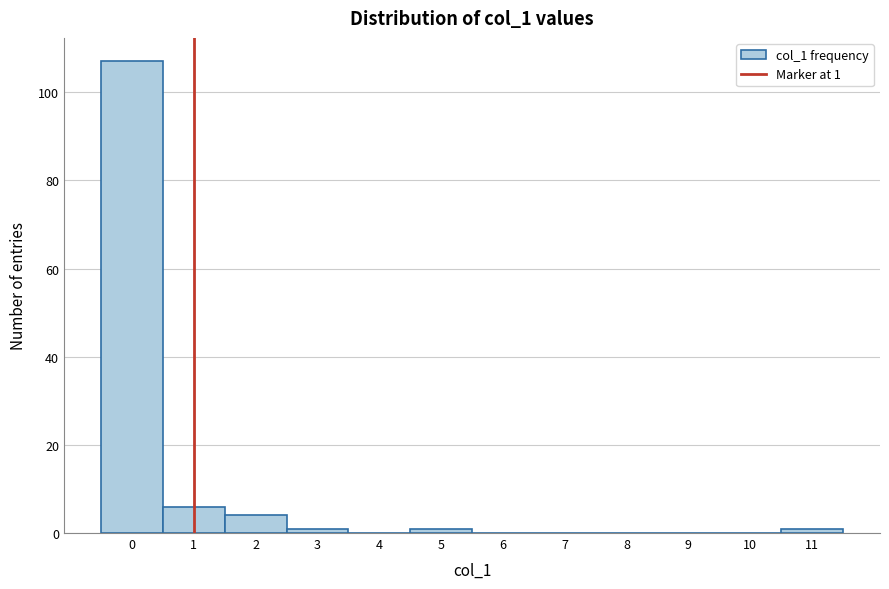

Which range on the x-axis has the tallest bar?

-0.5 to 0.5